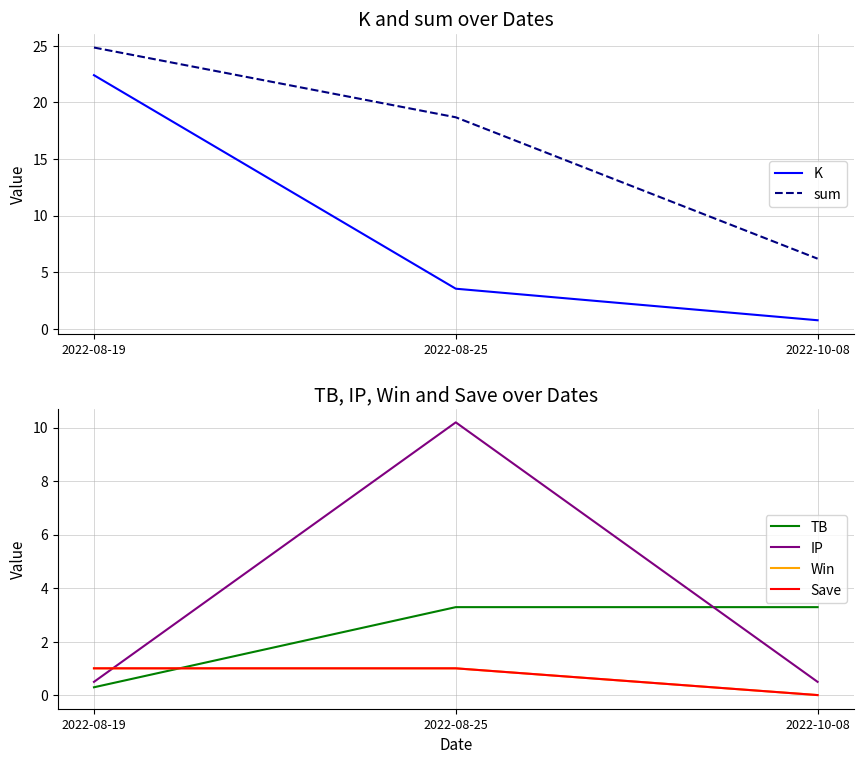

At which category is the sum across all series the highest?

2022-08-19